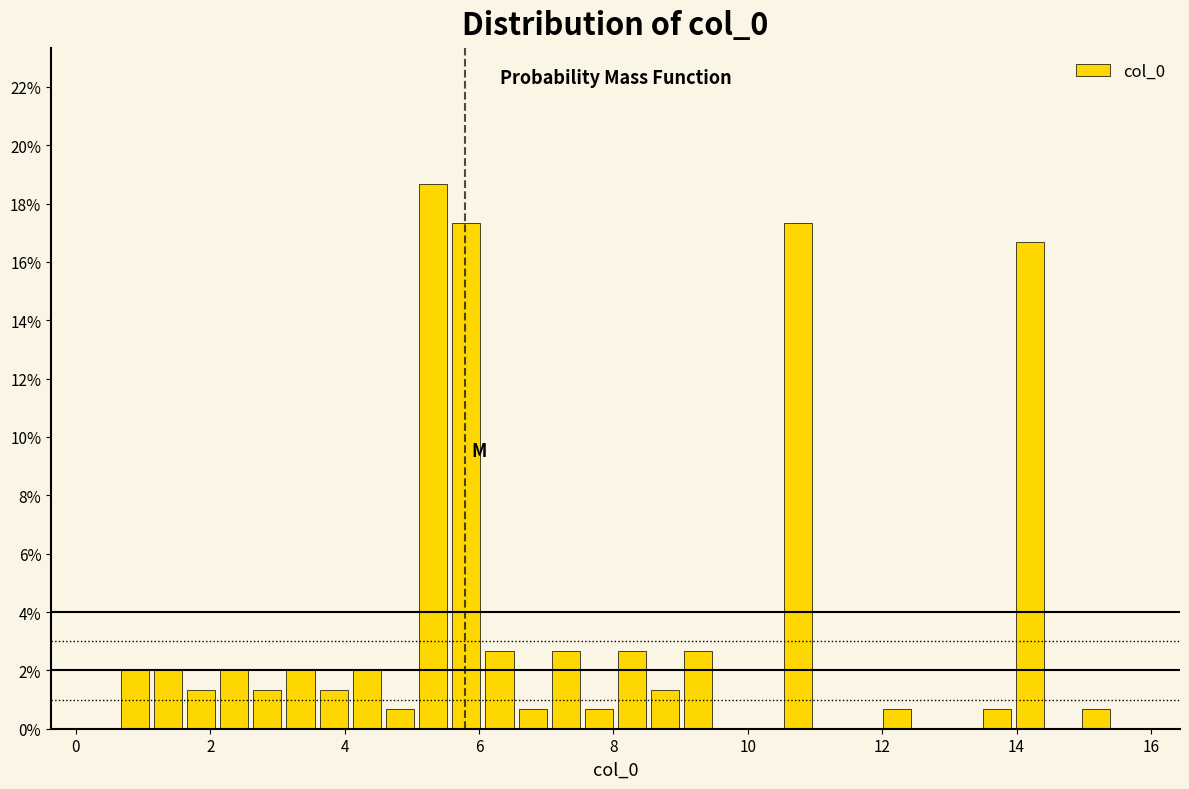

Read against the x-axis, roughly where is the centre of the tallest bar?

5.4